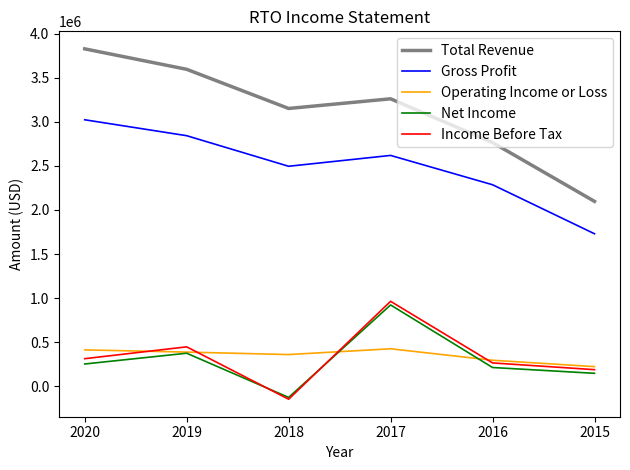

True or false: Operating Income or Loss and Total Revenue cross at least once.

False